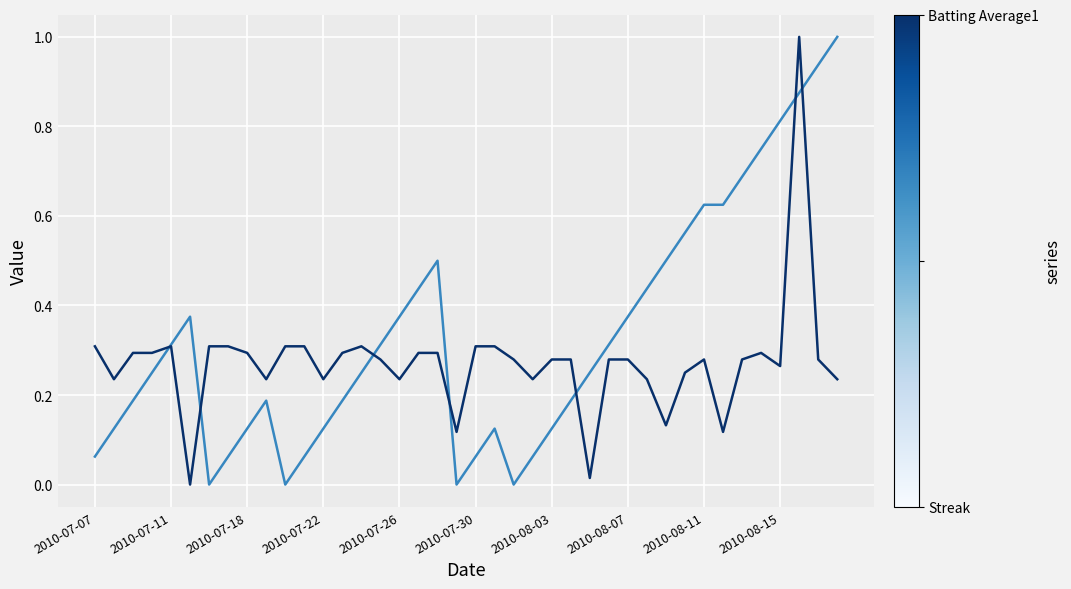

What is the maximum value shown in the chart?

1.0